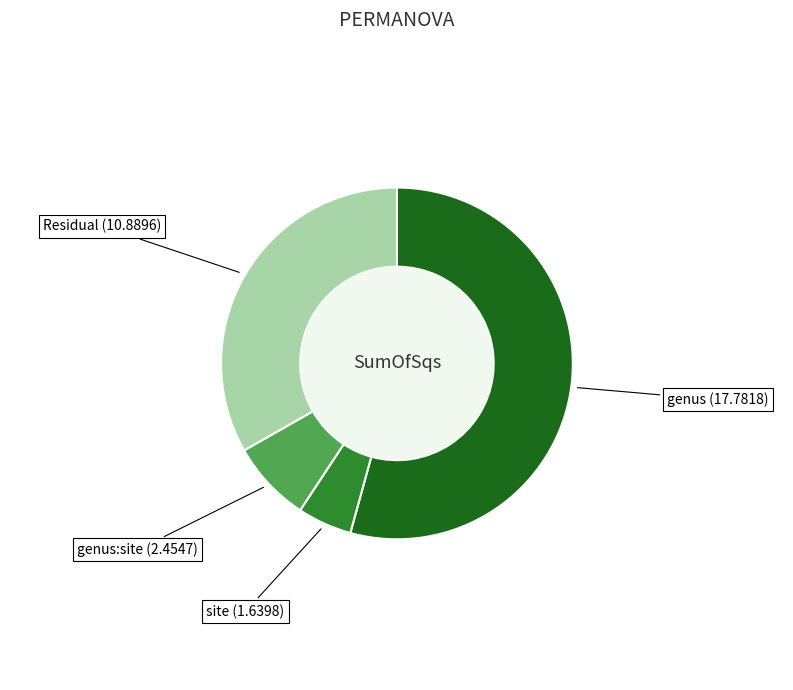

Is there any slice that represents more than half of the pie?

Yes